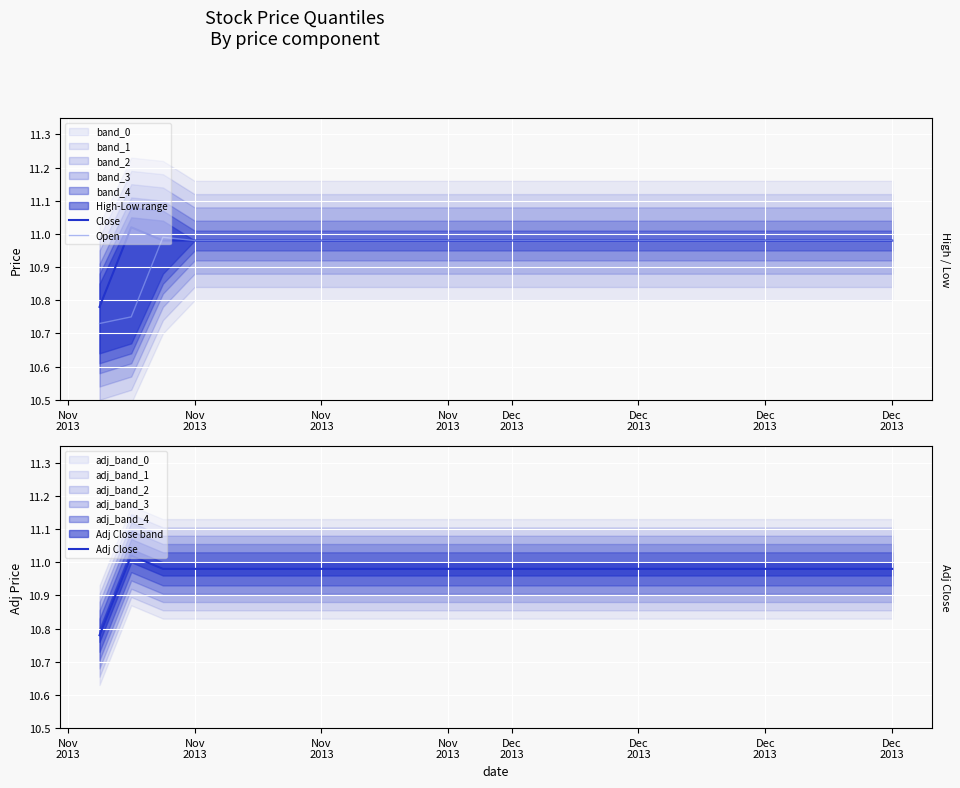

Reading left to right, extract all data points from this chart.

Close: 10.8	11.0	11.0	11.0	11.0	11.0	11.0	11.0	11.0	11.0	11.0	11.0	11.0	11.0	11.0	11.0	11.0	11.0	11.0	11.0
Open: 10.7	10.8	11.0	11.0	11.0	11.0	11.0	11.0	11.0	11.0	11.0	11.0	11.0	11.0	11.0	11.0	11.0	11.0	11.0	11.0
Adj Close: 10.8	11.0	11.0	11.0	11.0	11.0	11.0	11.0	11.0	11.0	11.0	11.0	11.0	11.0	11.0	11.0	11.0	11.0	11.0	11.0